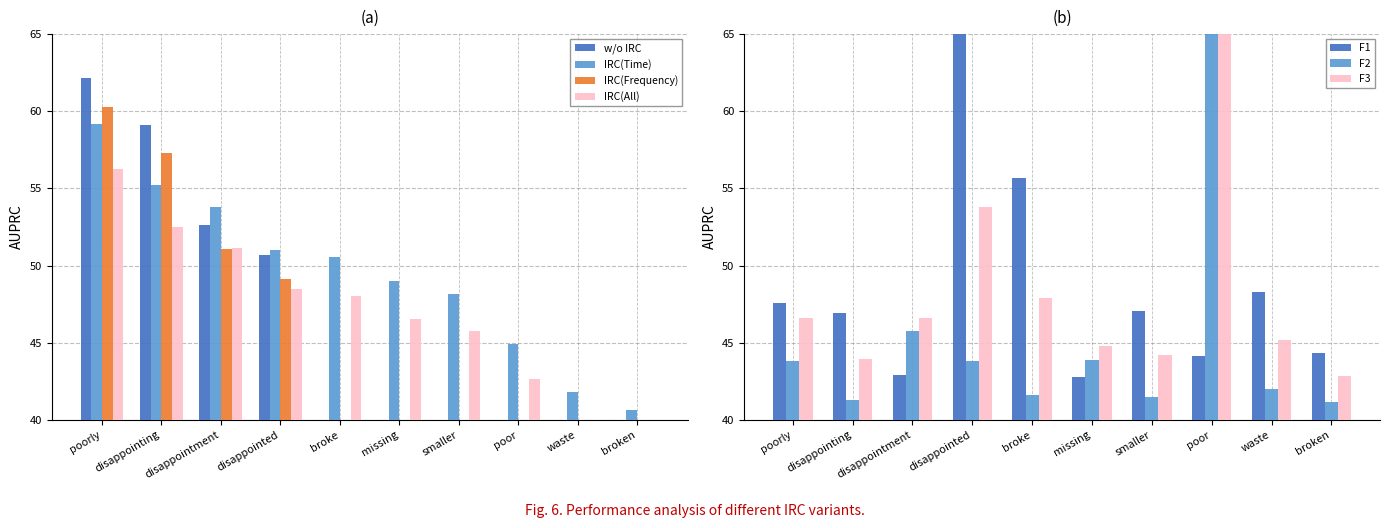

What is the difference between the second highest and second lowest values in the total occ (neg) series?

12.8